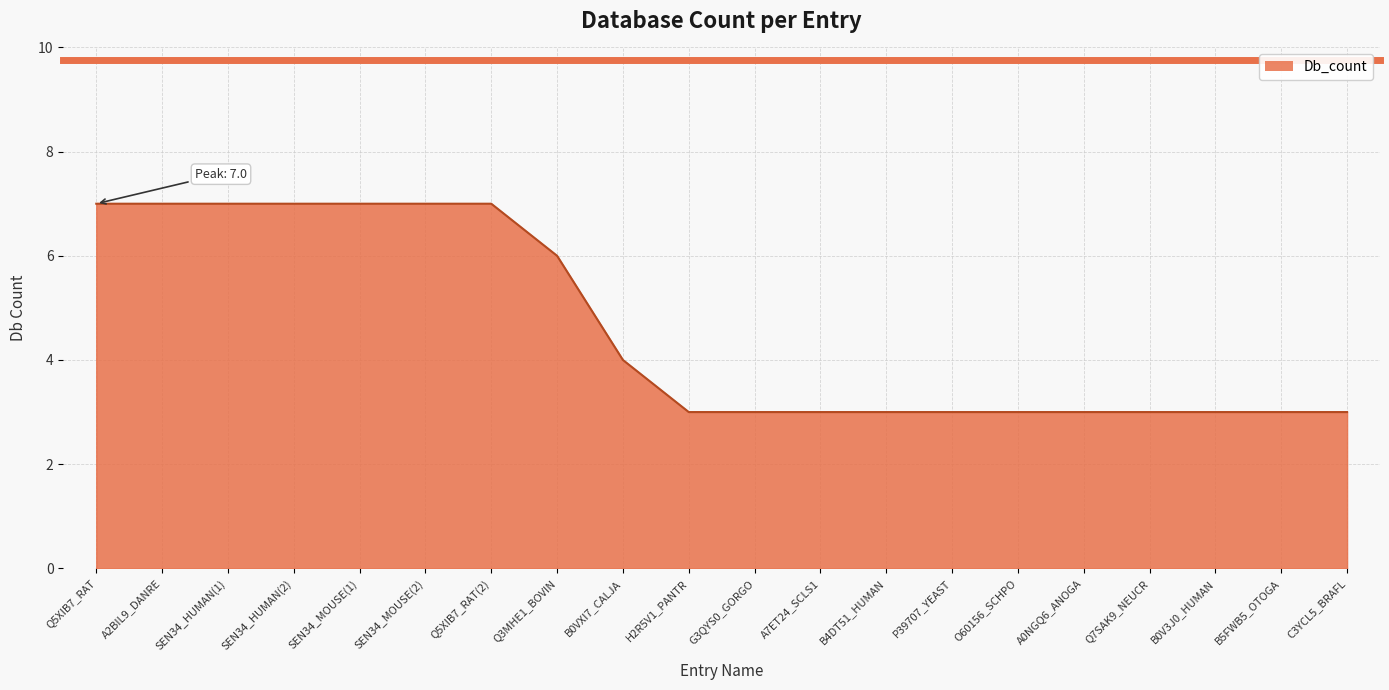

What is the maximum value shown in the chart?

7